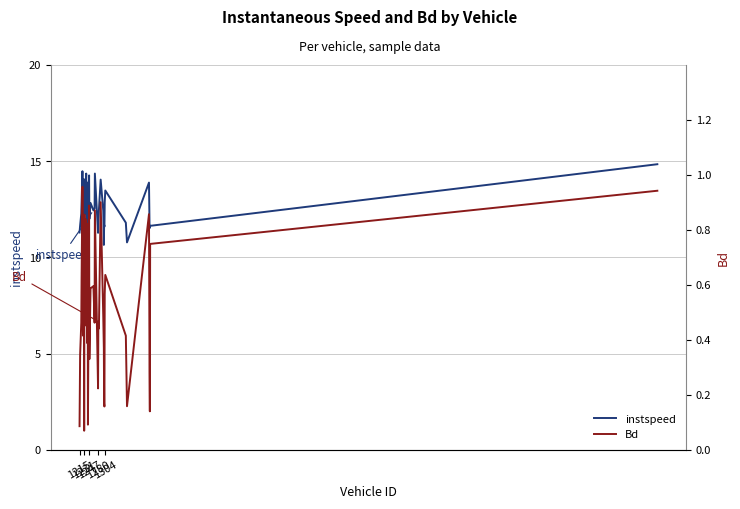

What is the minimum value for instspeed?

9.9